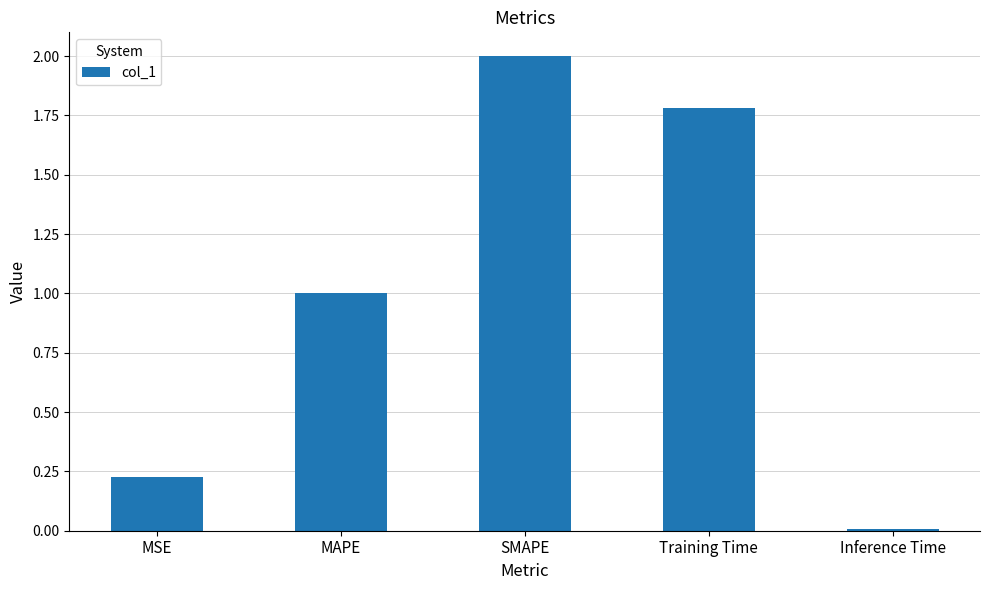

What is the sum of all values?

5.0